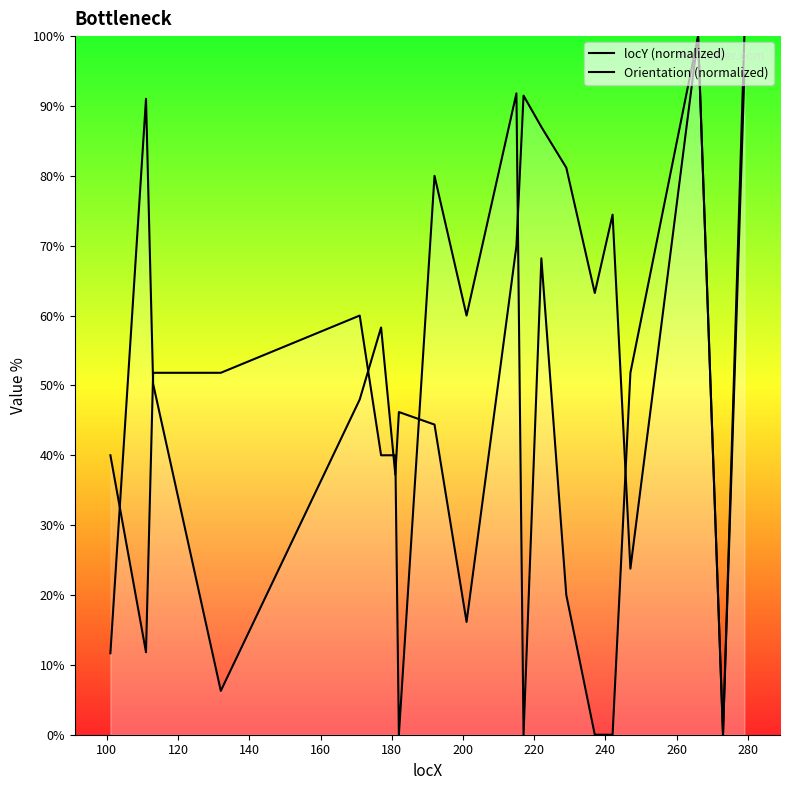

How many lines are shown in the chart?

2